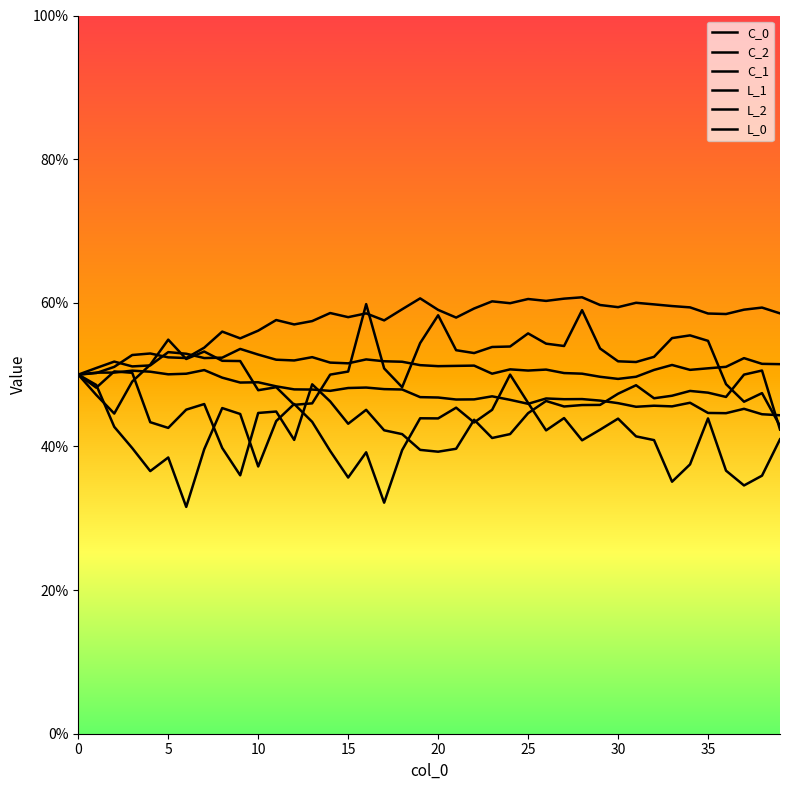

Is this an area chart (filled region under the line)?

No